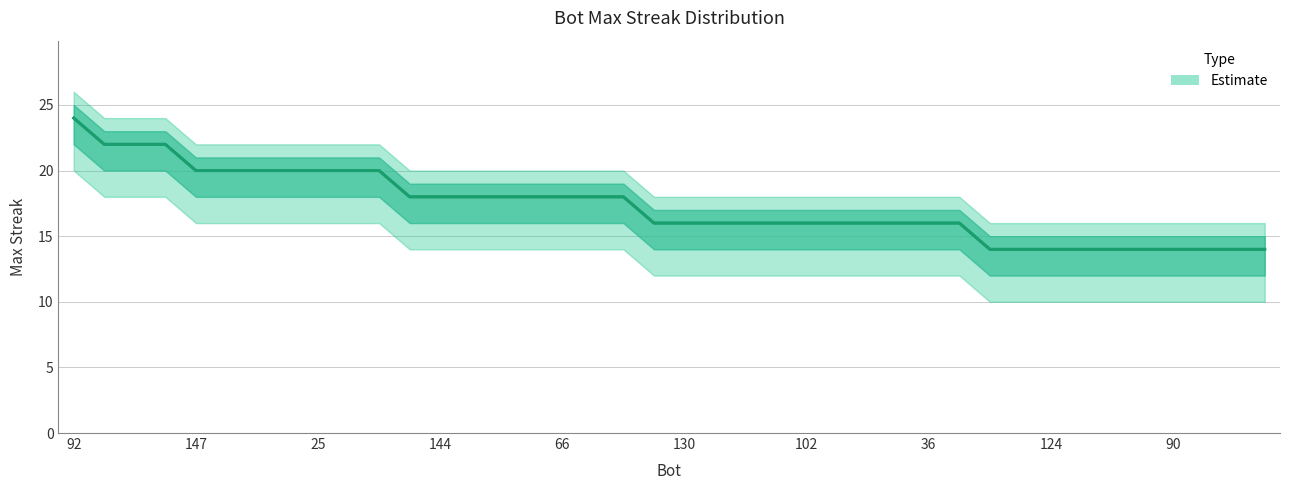

Where does the data first go above 16?

92